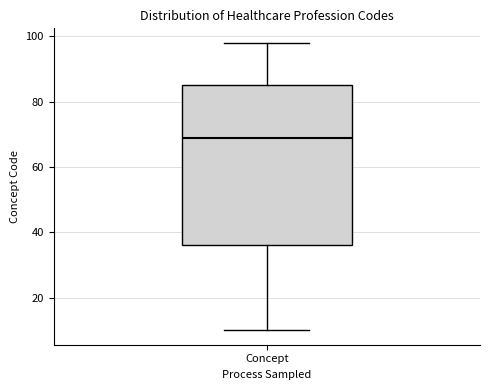

Read this box plot against the y-axis: the position of the median line, the range covered by the box, and the ends of both whiskers. The values are not printed on the chart, so give them approximately, as read against the axis.

median 70, box 36 to 86, whiskers 10 to 98